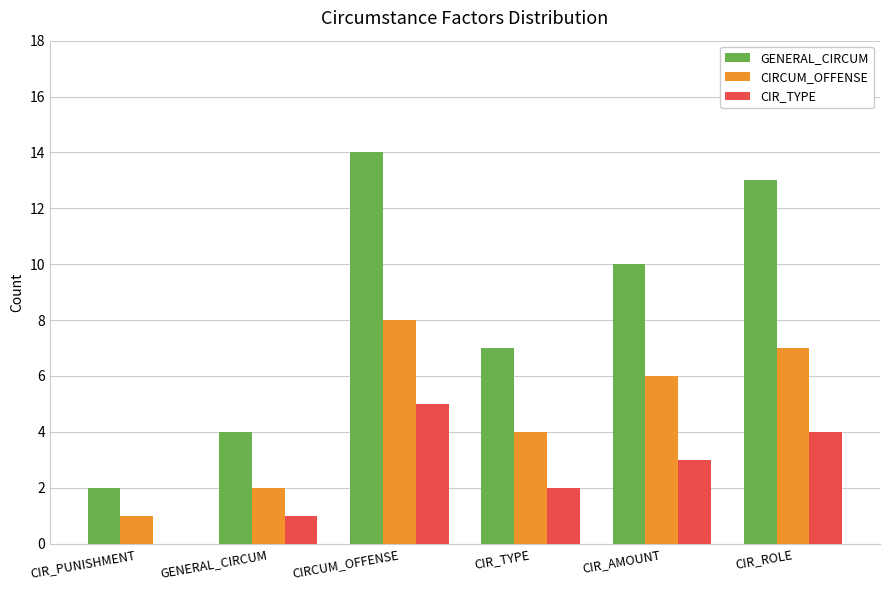

What is the spread (max minus min) of values at GENERAL_CIRCUM?

3